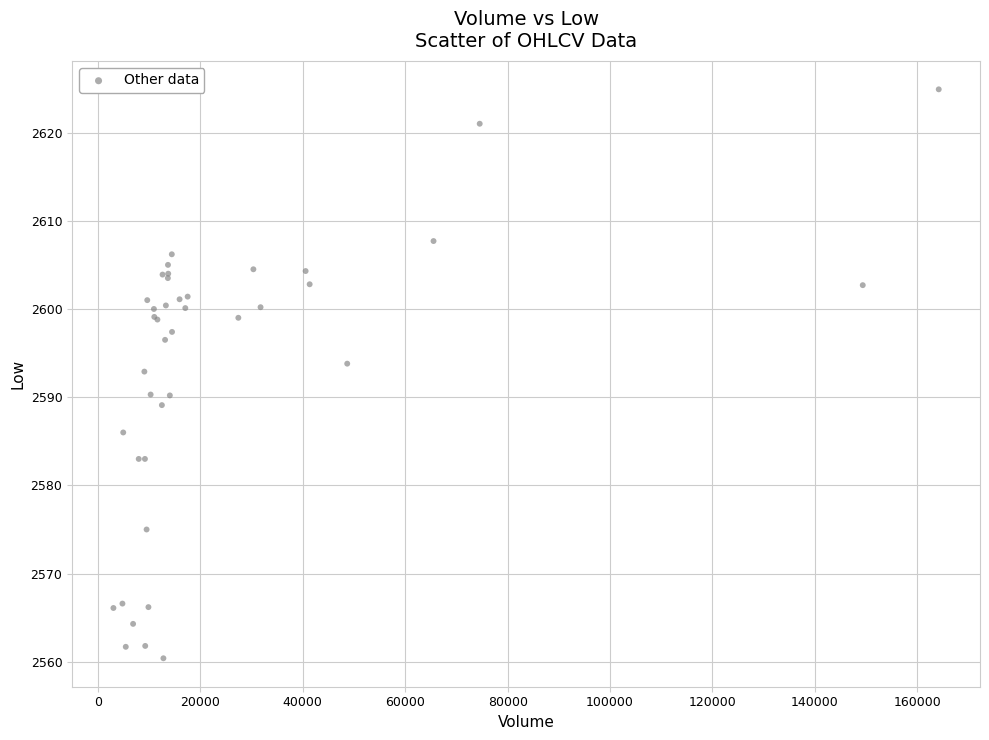

What Y value in the scatter plot is closest to 2592?

2592.9